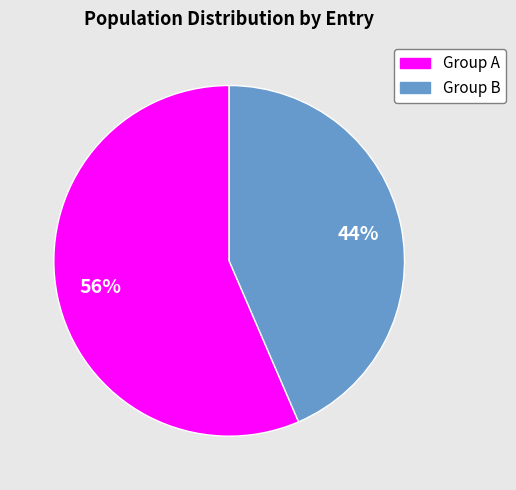

How many slices are in this pie chart?

2